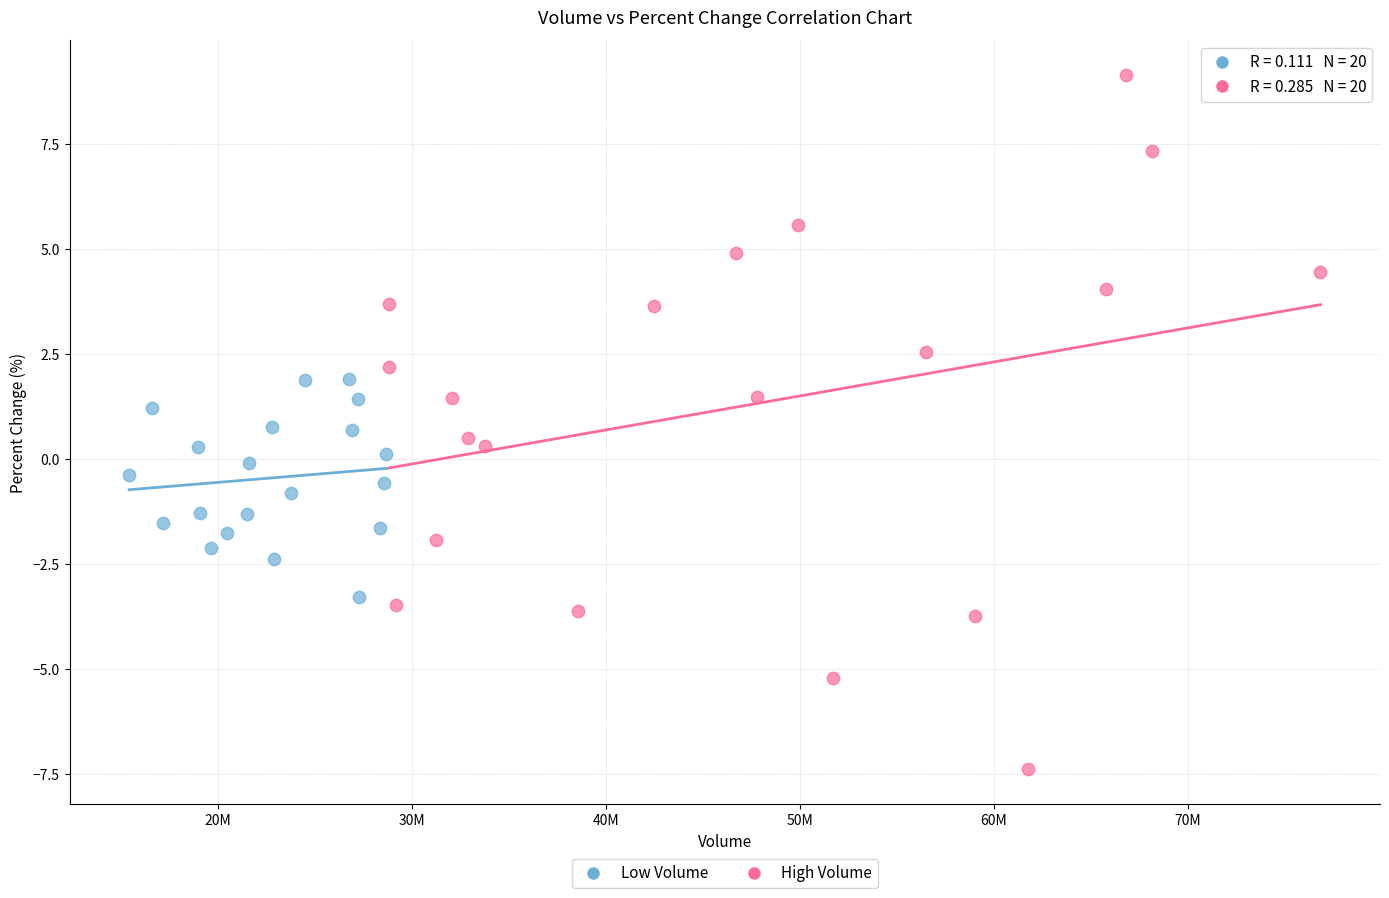

Which series reaches the maximum Y coordinate?

High Volume